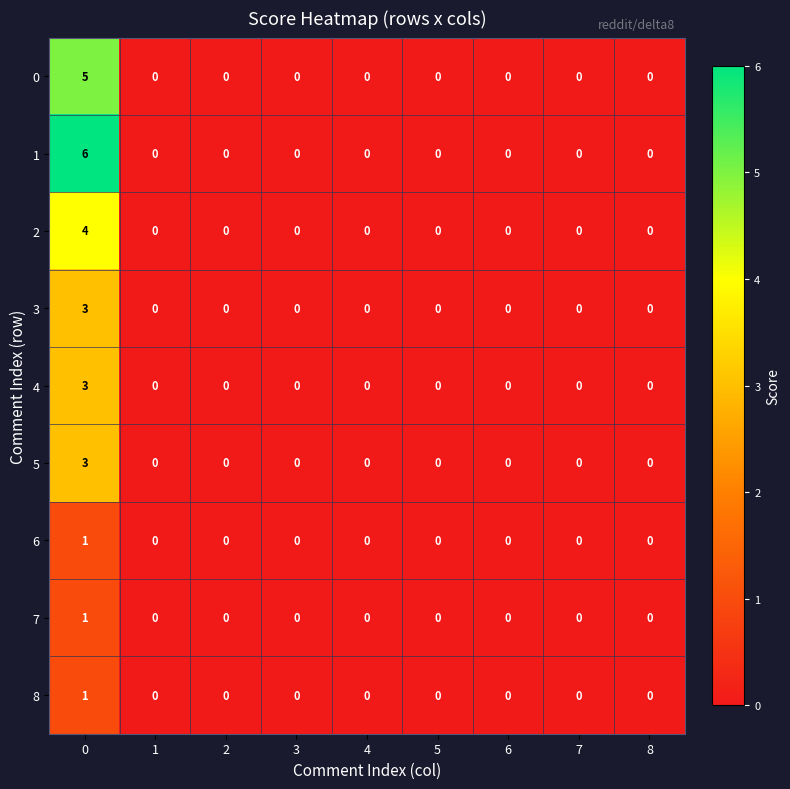

The value of 1 at 3 is 2. True or false?

False